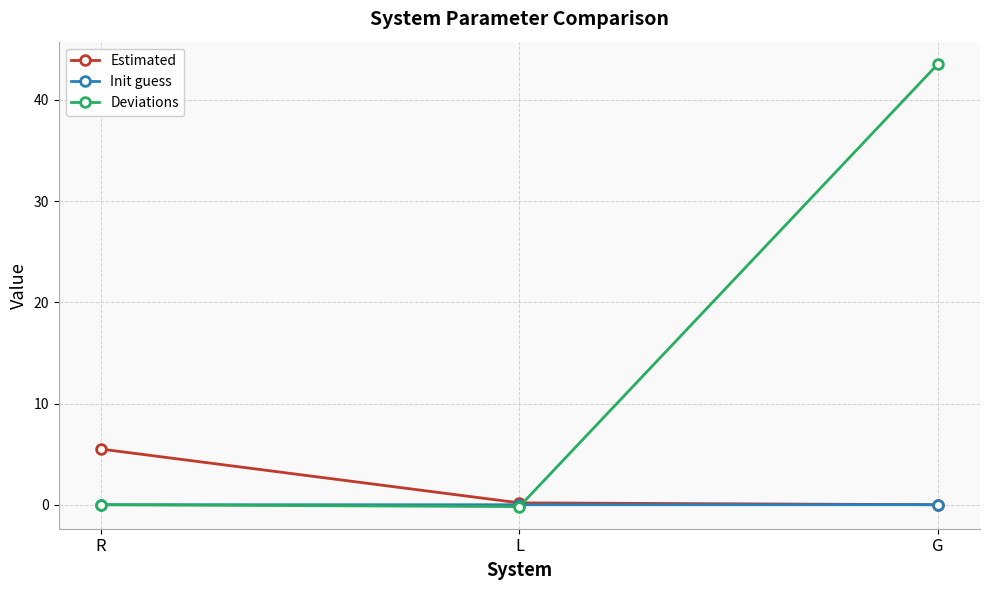

The value of Deviations at R is 21.8. True or false?

False